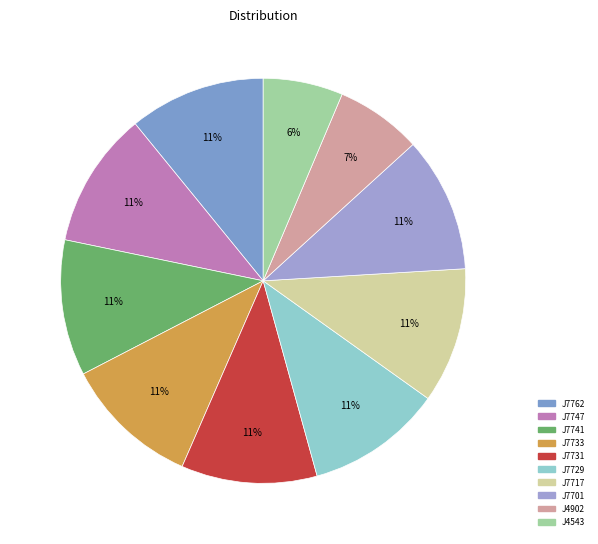

Does any single category account for the majority?

No